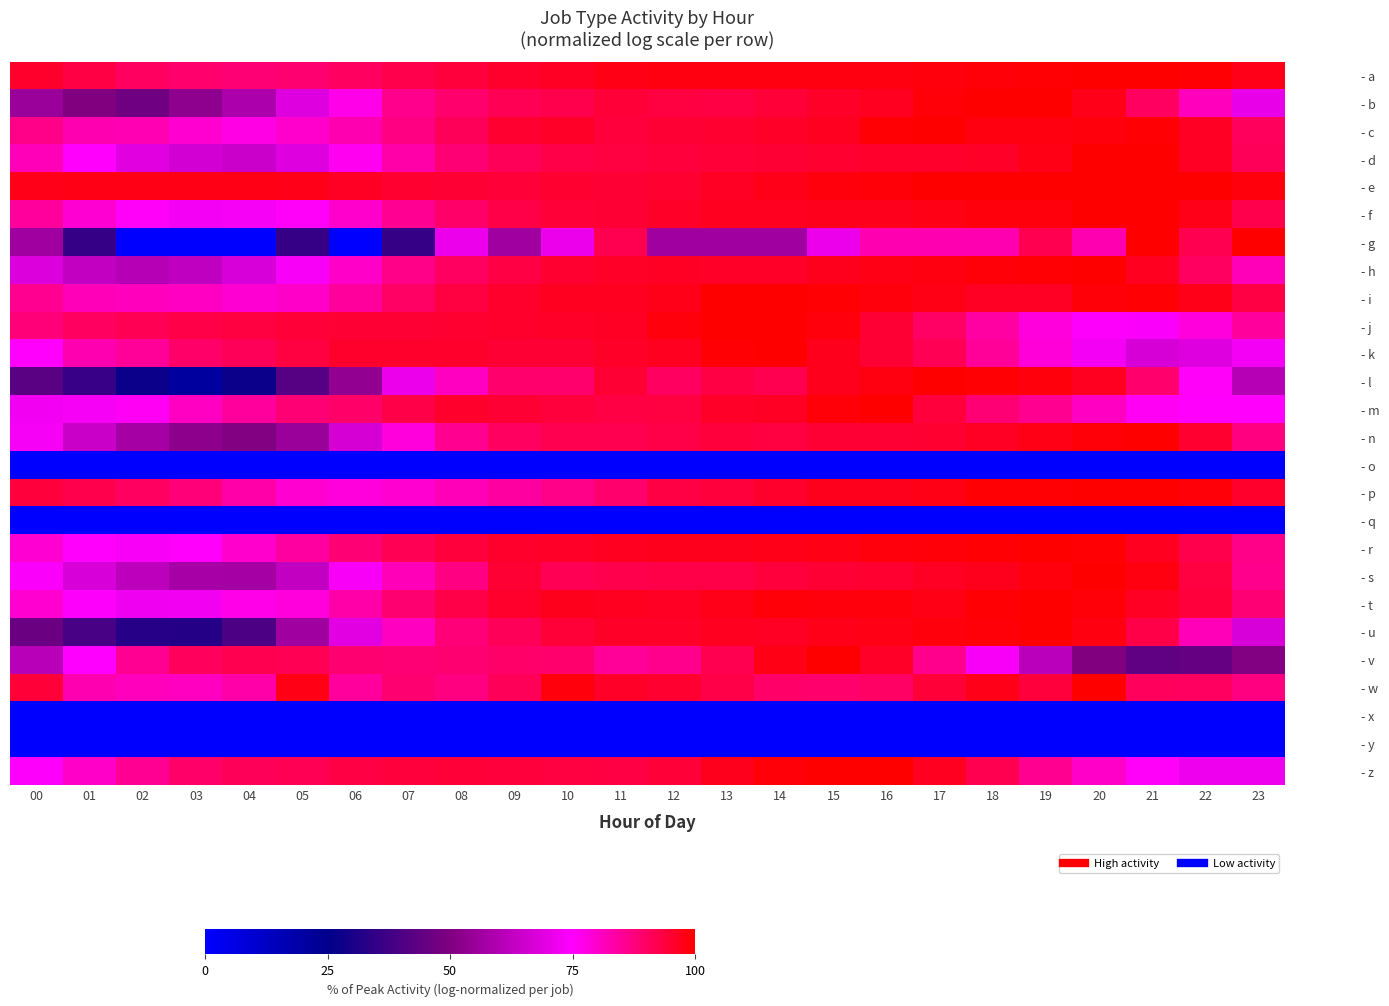

At which category is the sum across all series the highest?

16